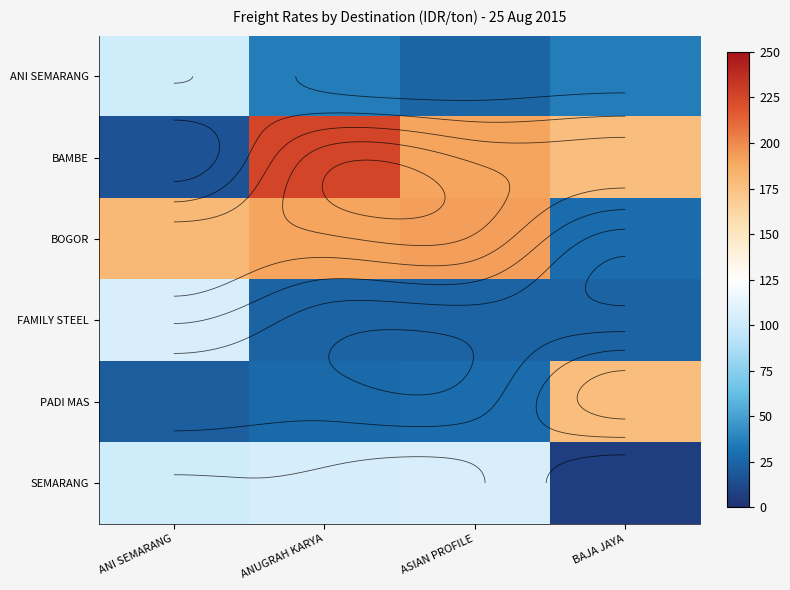

Is it true that BOGOR equals 98.3 at ANI SEMARANG?

False